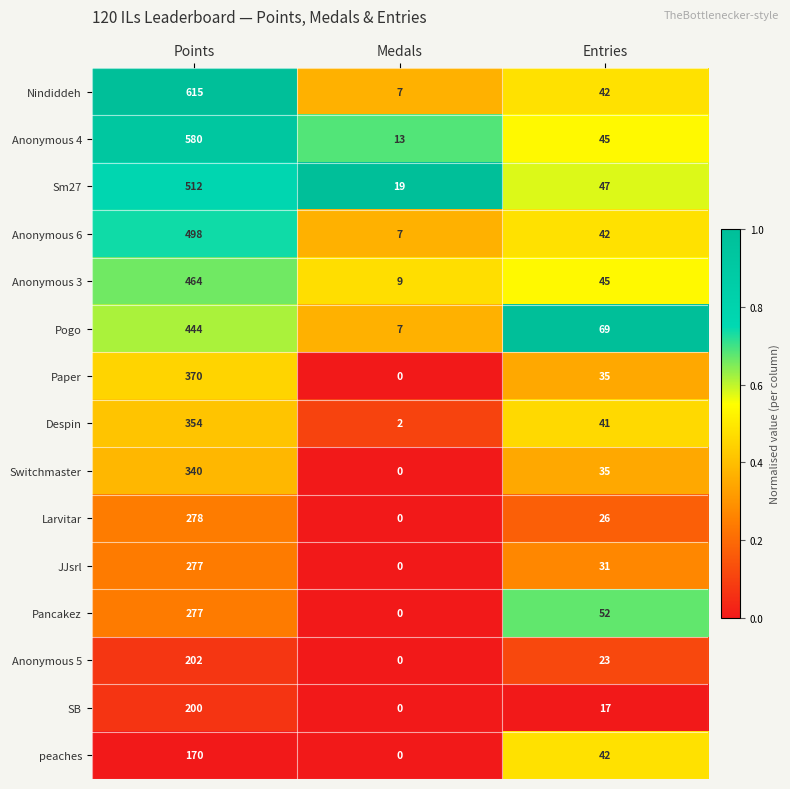

Where is Anonymous 4 nearest to the value 296?

Entries